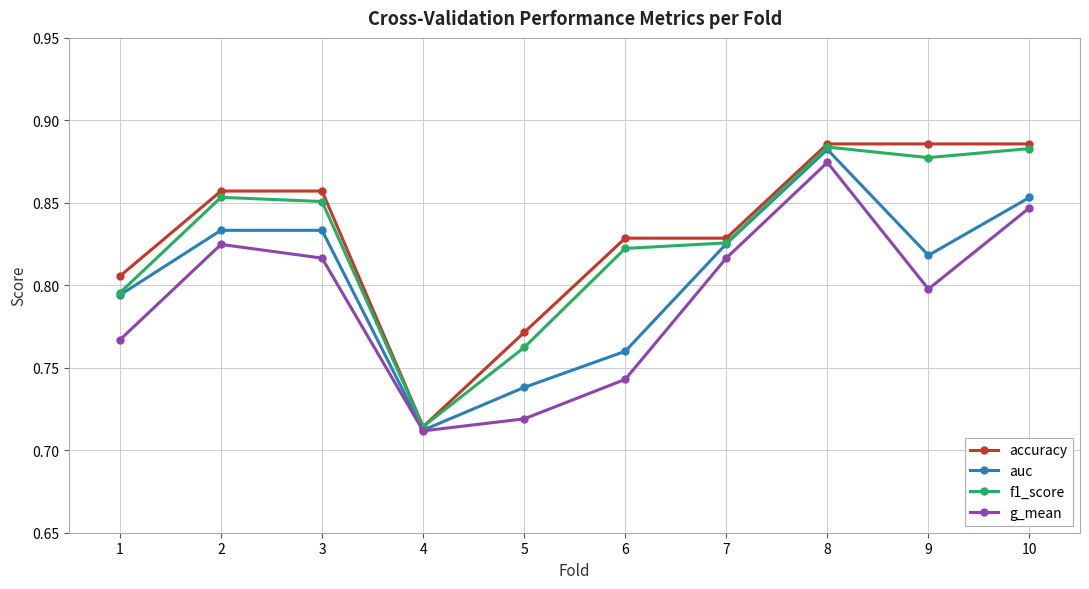

How many g_mean values are between 0 and 1?

10